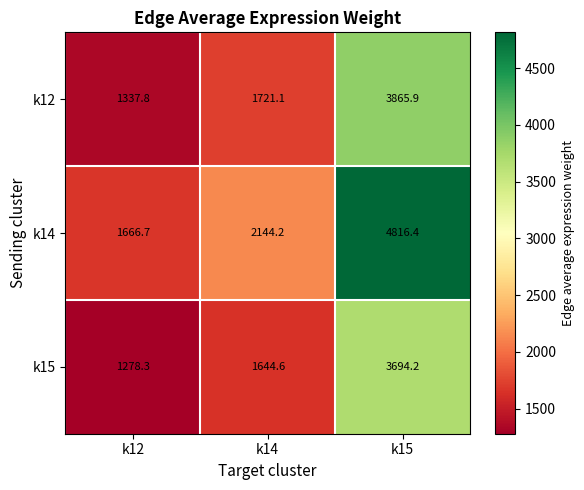

Where is k15 nearest to the value 2486?

k14